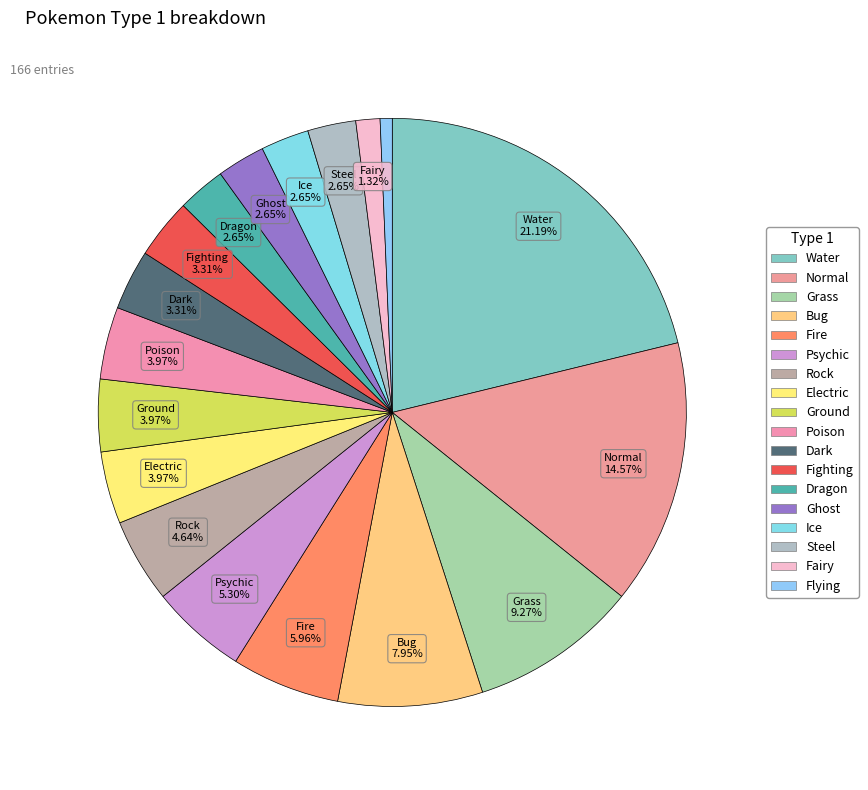

How many slices are in this pie chart?

18